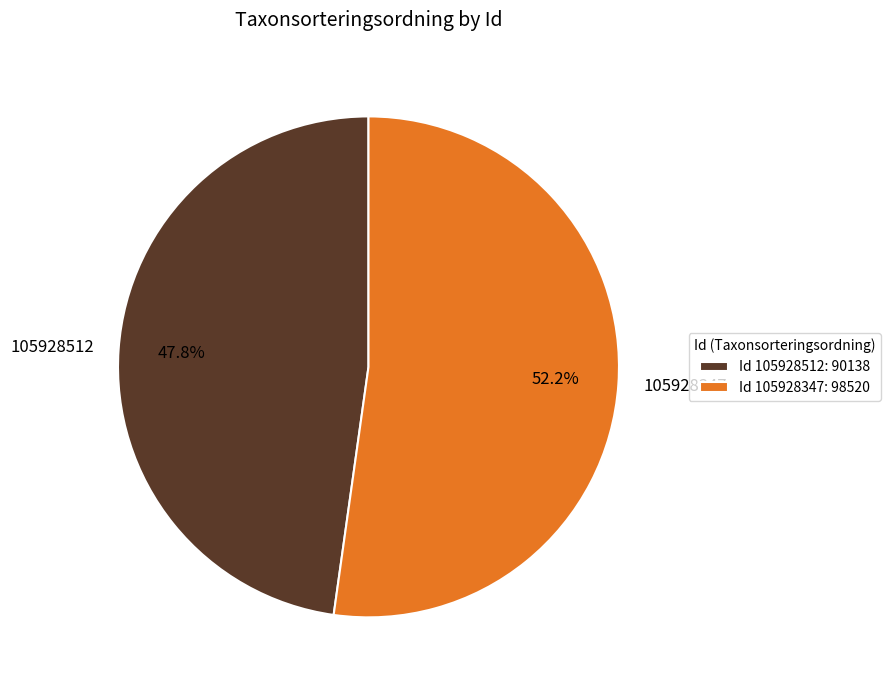

Rank the categories by value from lowest to highest.

105928512, 105928347